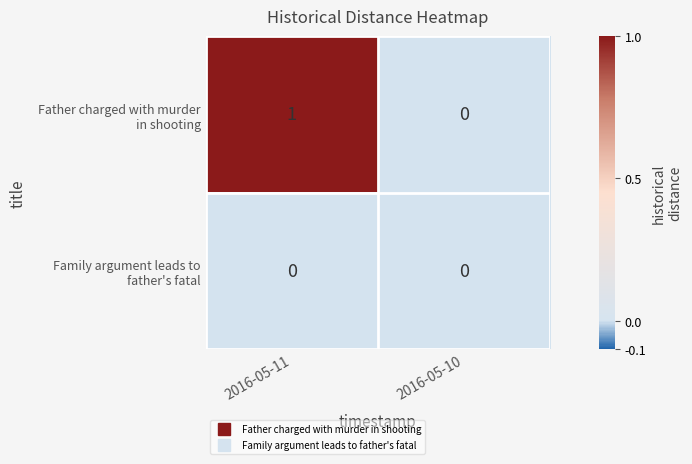

At which category is the sum across all series the highest?

2016-05-11